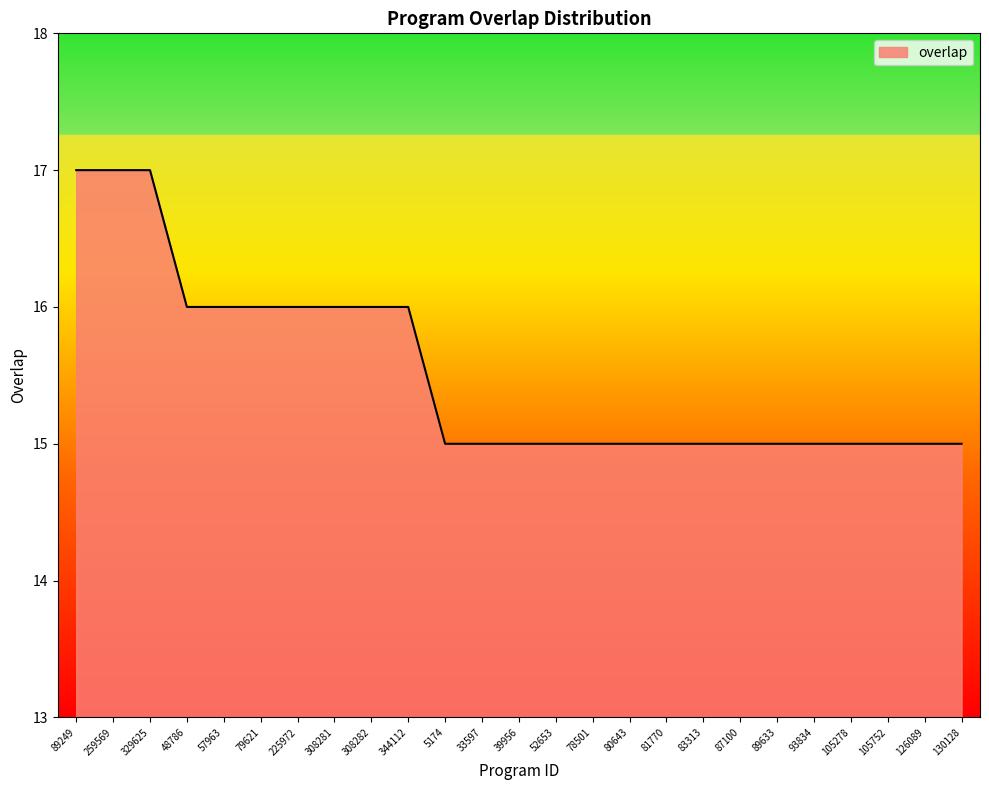

Between 33597 and 259569, which is larger?

259569